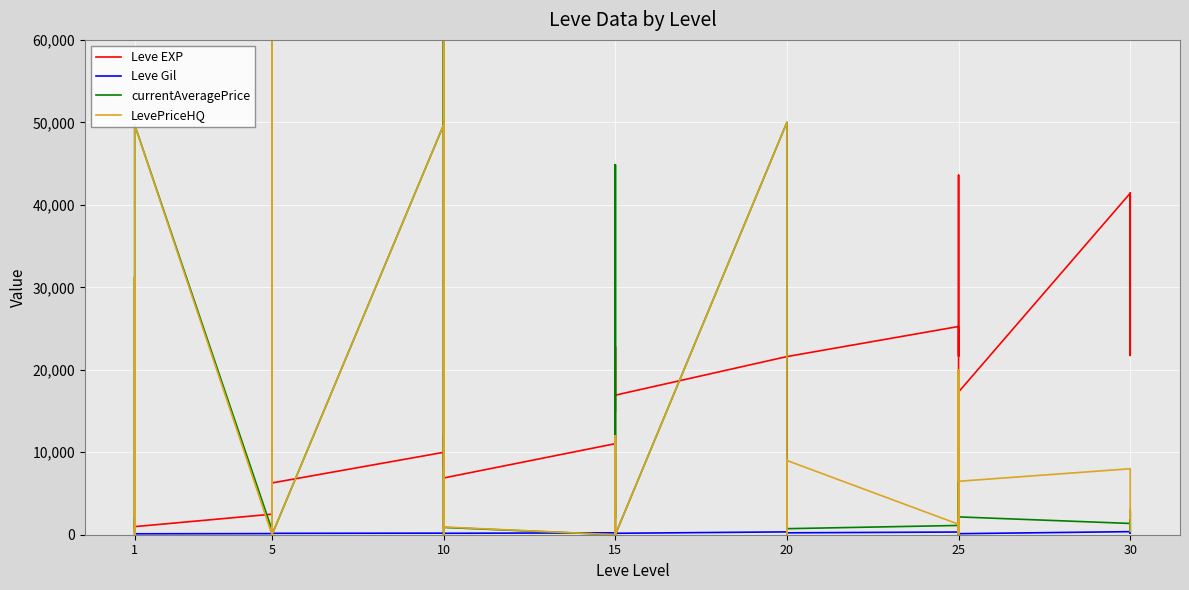

Which series has the widest spread of values?

LevePriceHQ